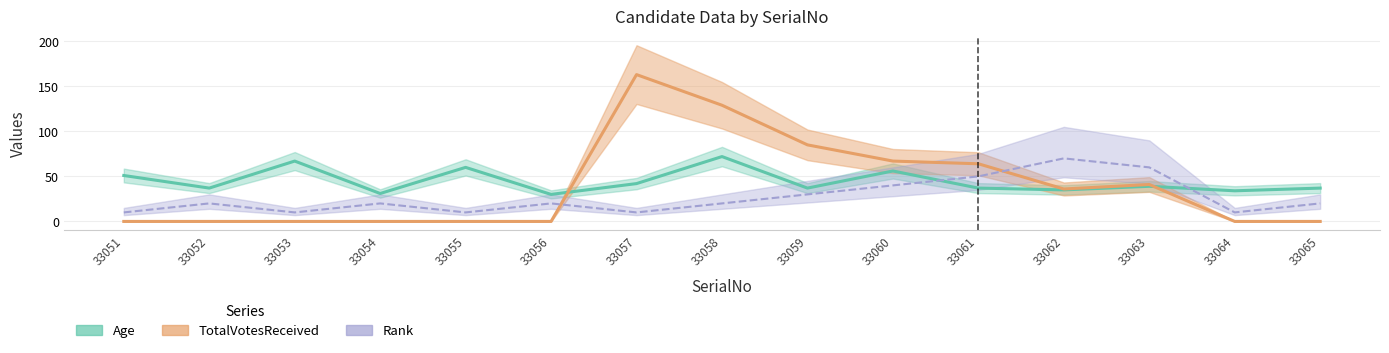

Where is TotalVotesReceived nearest to the value 81?

33059